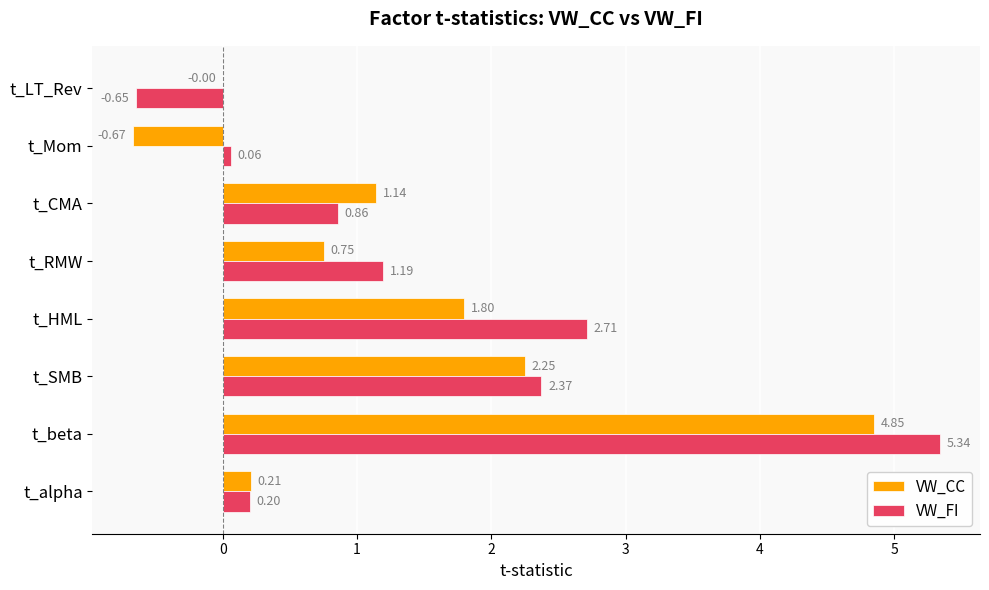

At which label is VW_FI closest to 2?

t_SMB